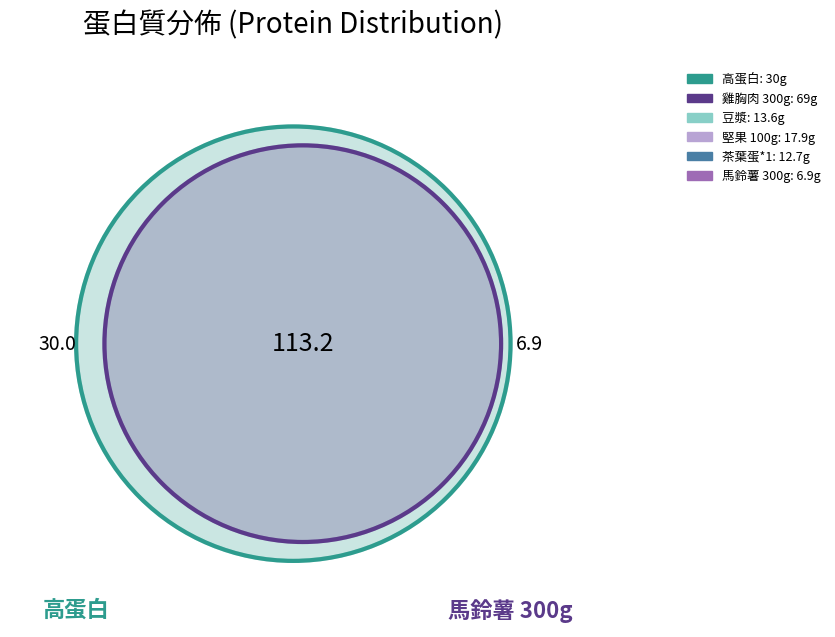

To the nearest percent, what percentage of the pie is 豆漿?

9%